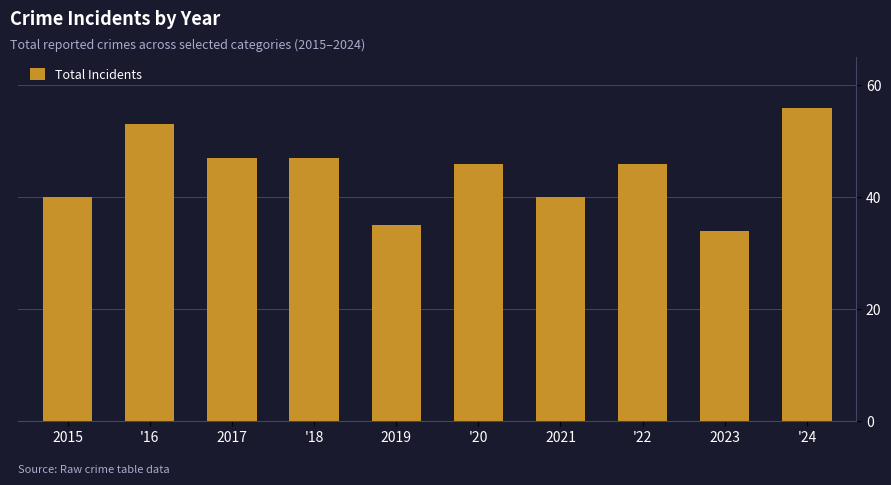

Approximately how many times larger is the value at 2017 compared to '24?

0.8